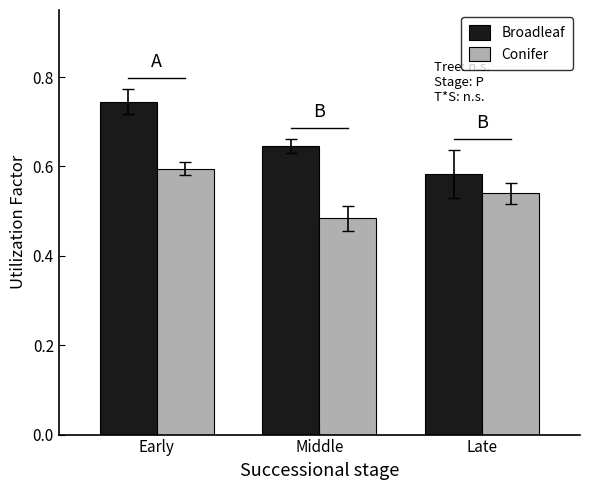

What is the difference between the second highest and minimum values in the Conifer series?

0.1